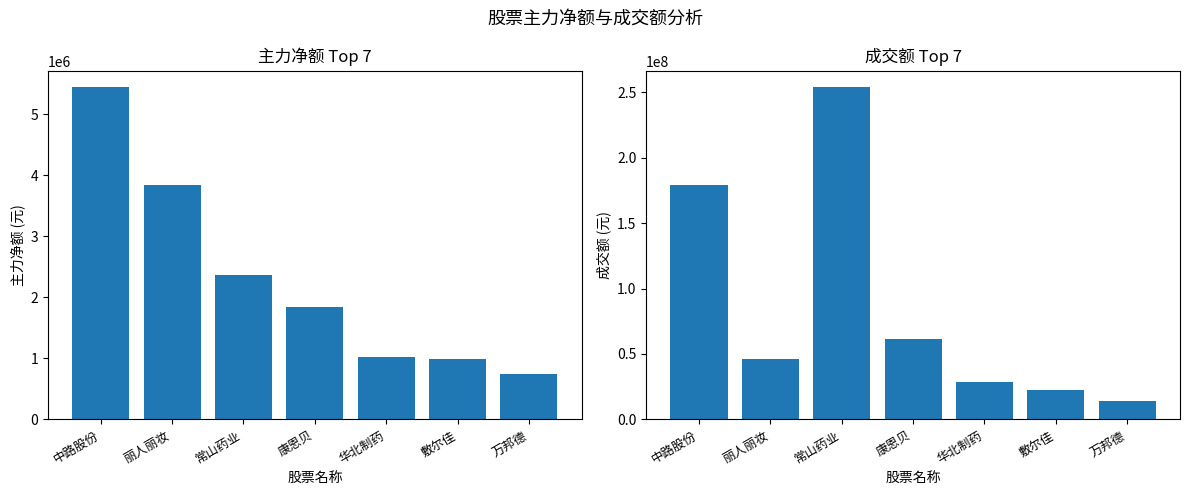

What is the sum of the 主力净额 values at 万邦德 and 丽人丽妆?

4580683